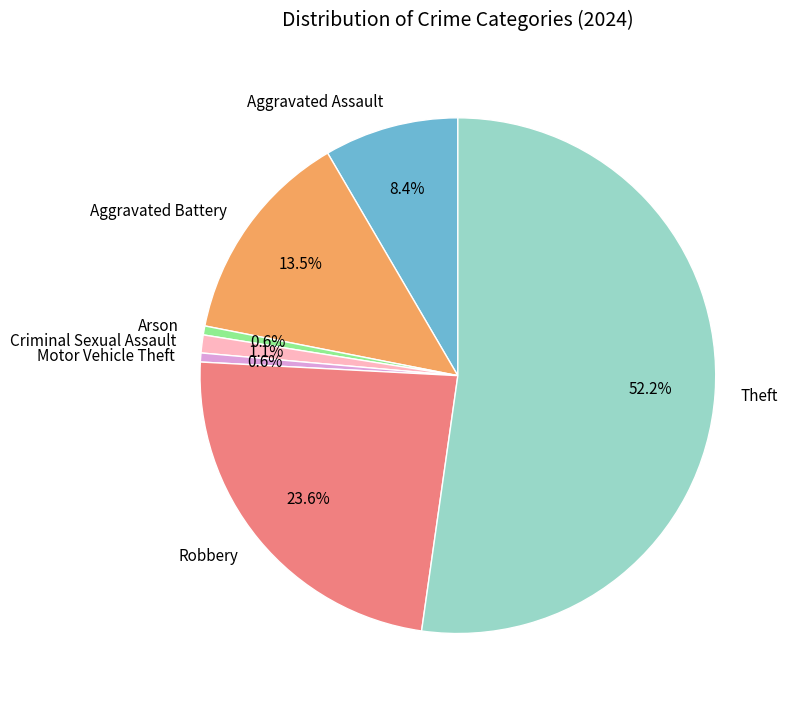

Which category accounts for the majority?

Theft